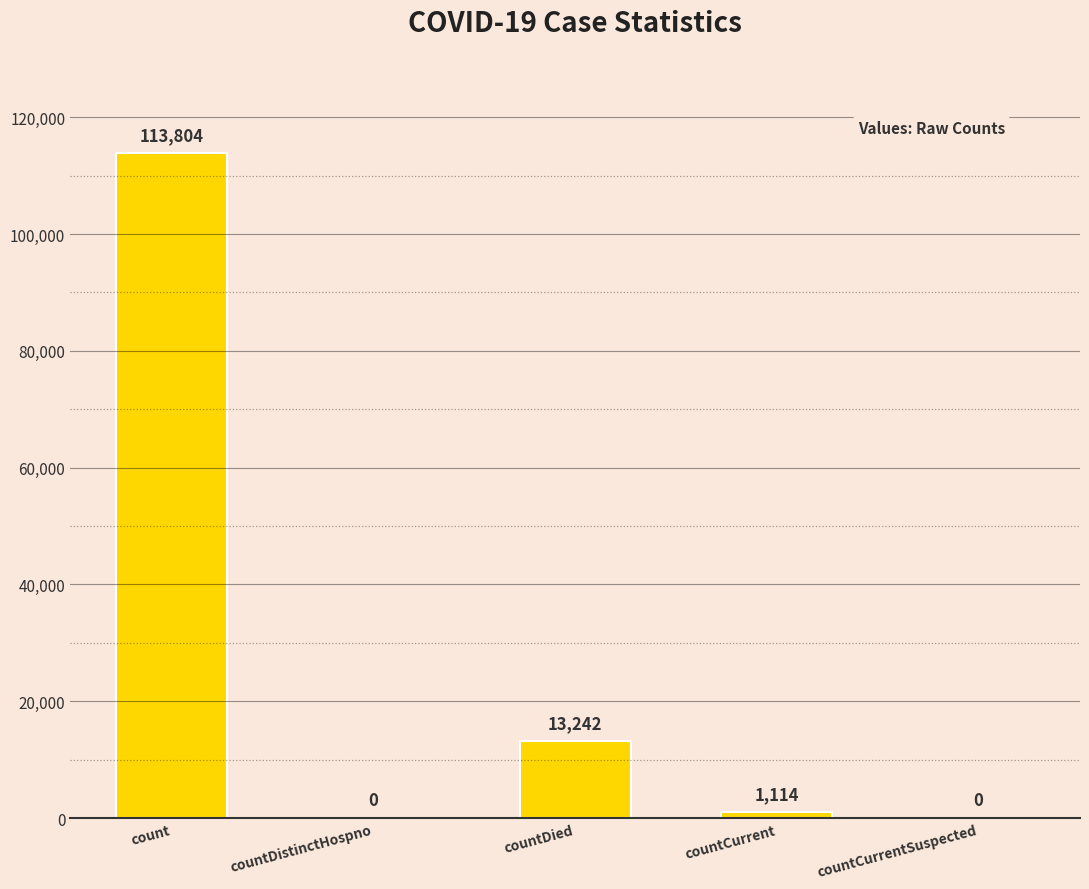

At which label is the value closest to 56902?

countDied